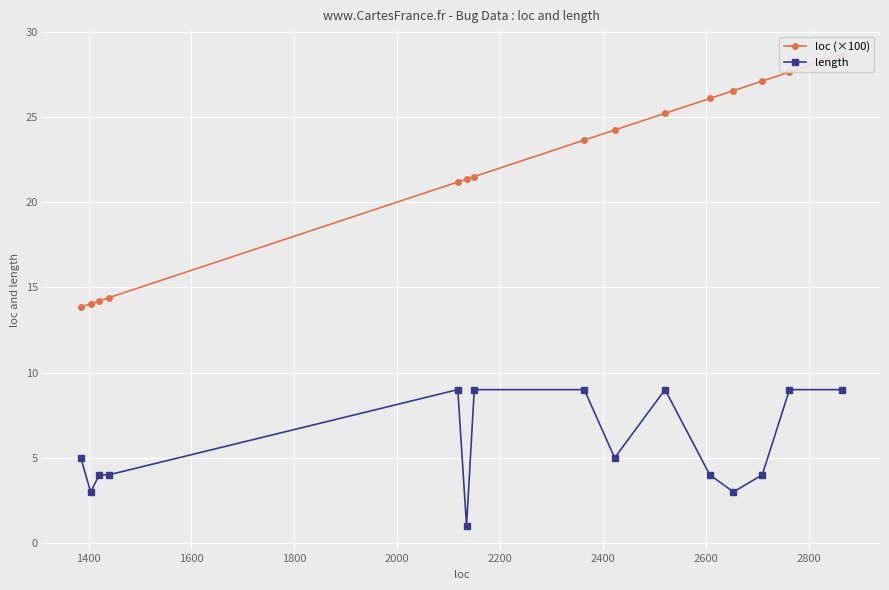

How many lines are shown in the chart?

2